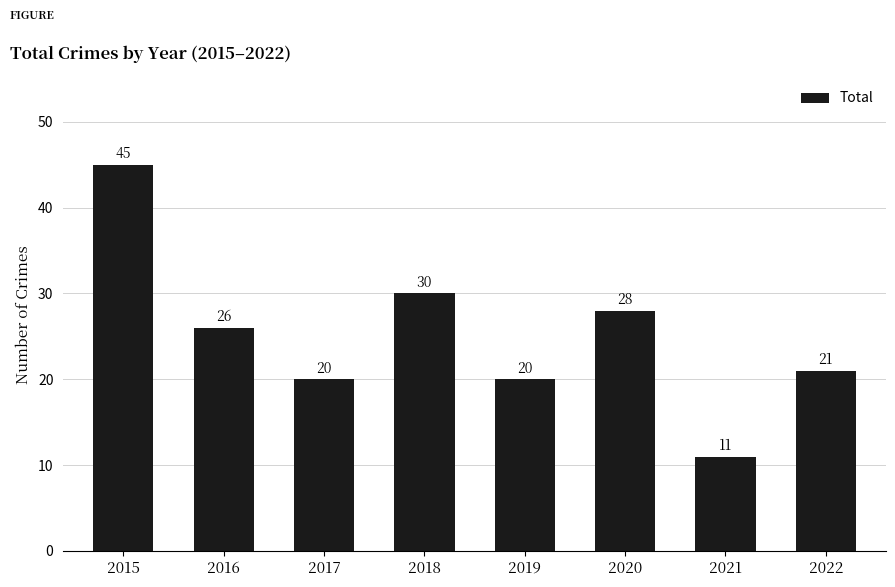

What is the value of the 5th bar from the left?

20